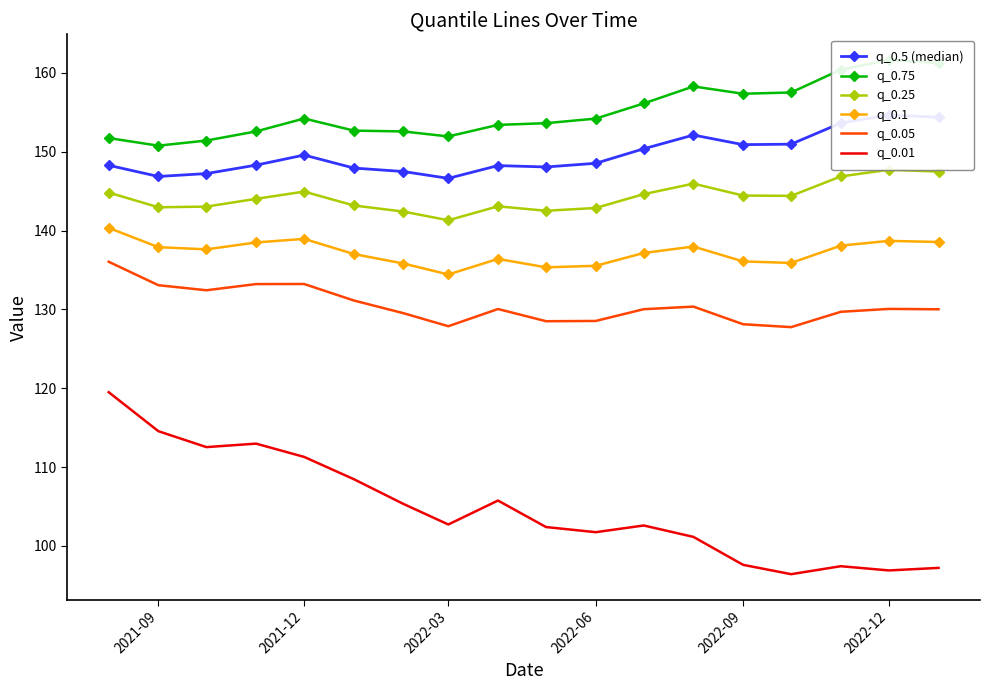

What is the average value of the q_0.05 series?

130.5